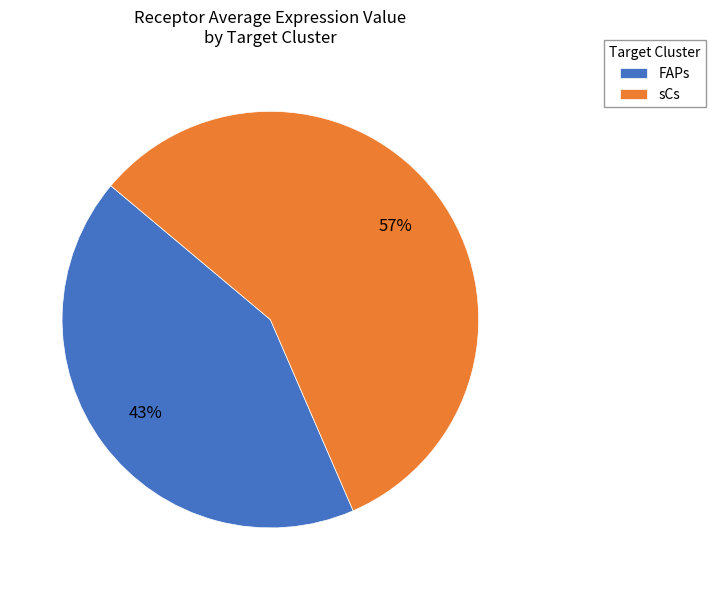

To the nearest percent, what percentage of the pie is FAPs?

43%